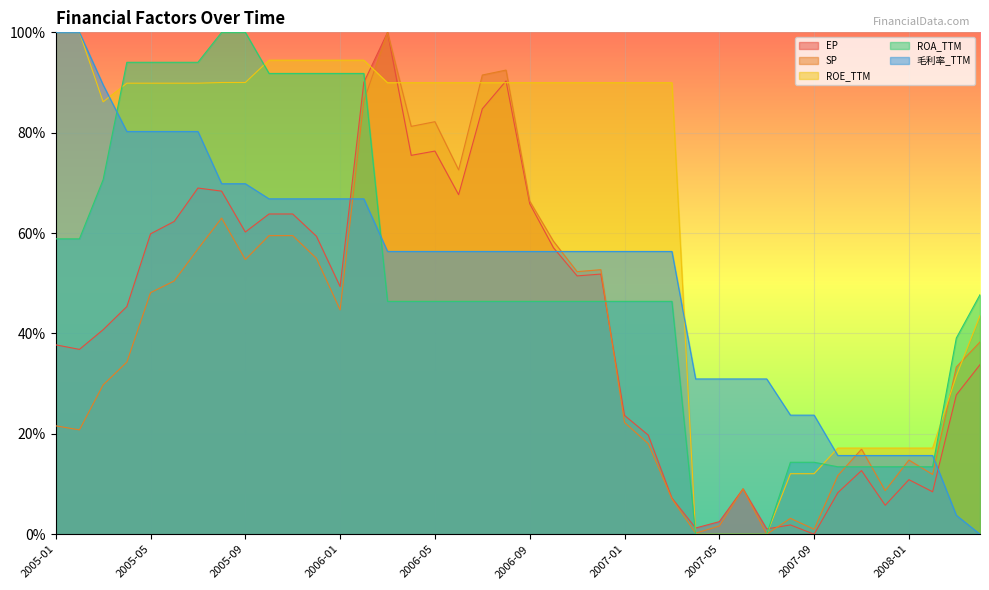

What is the sum of all EP values?

17.0